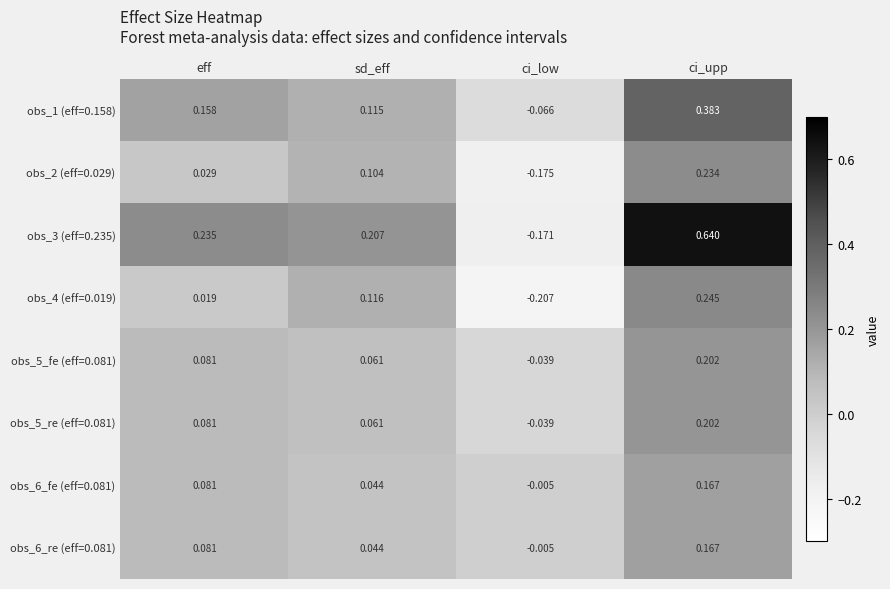

Which series has the largest range (max minus min)?

obs_3 (eff=0.235)